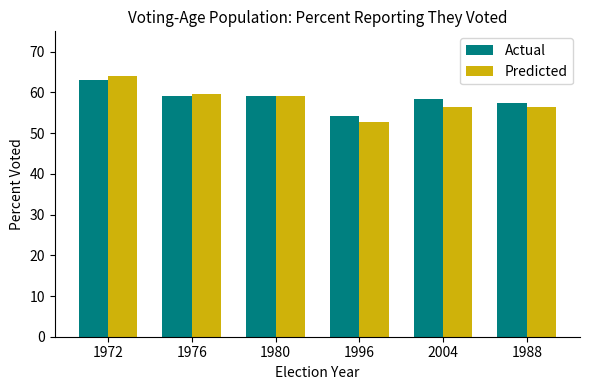

What is the maximum value for Actual?

63.0